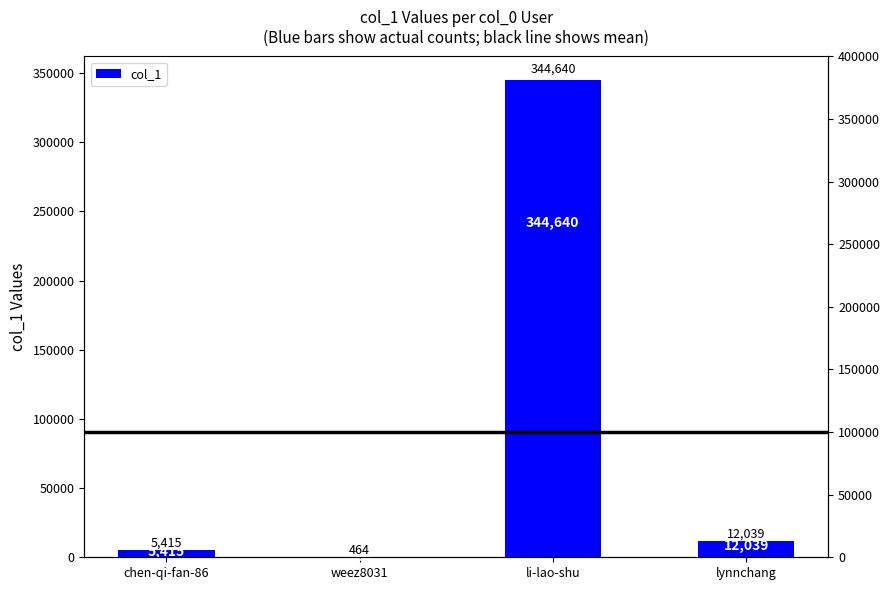

What is the label of the 4th bar from the right?

chen-qi-fan-86